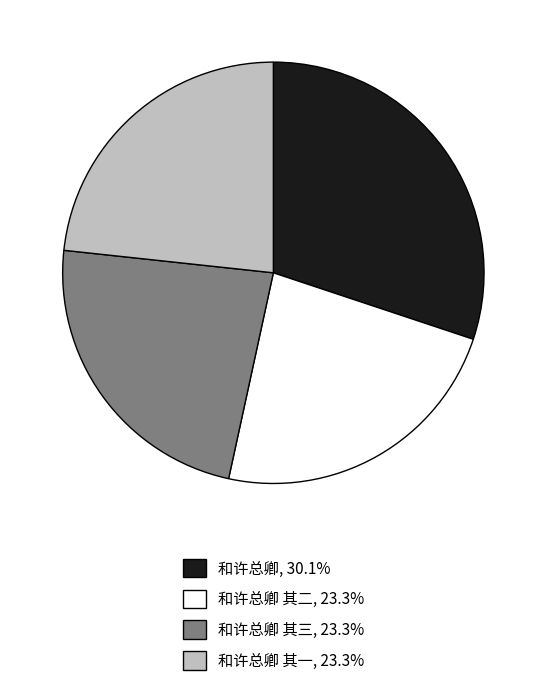

Approximately how many times larger is the value at 和许总卿 其一, 23.3% compared to 和许总卿 其三, 23.3%?

1.0